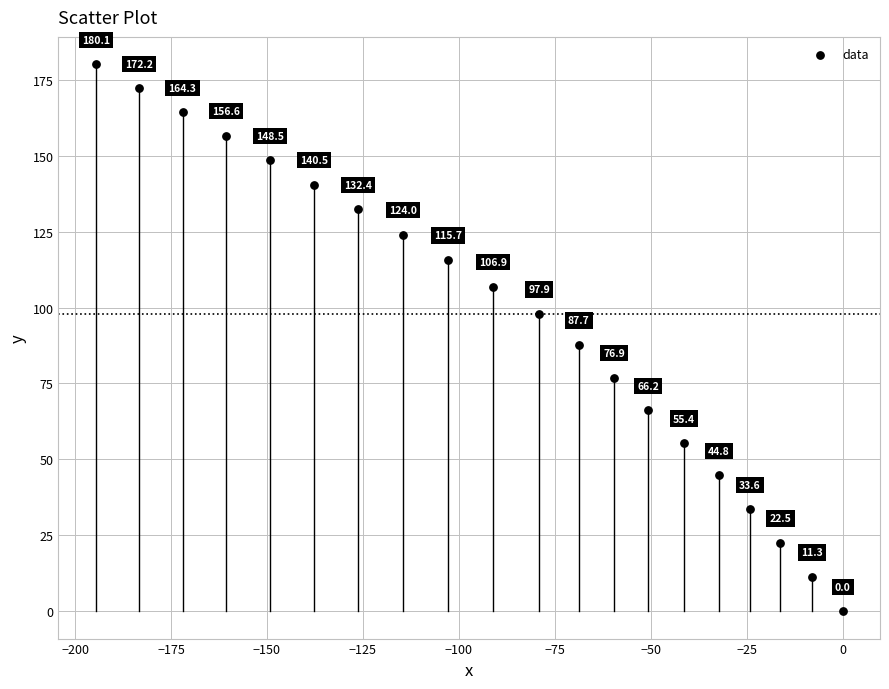

What is the range of X values (max minus min)?

194.6